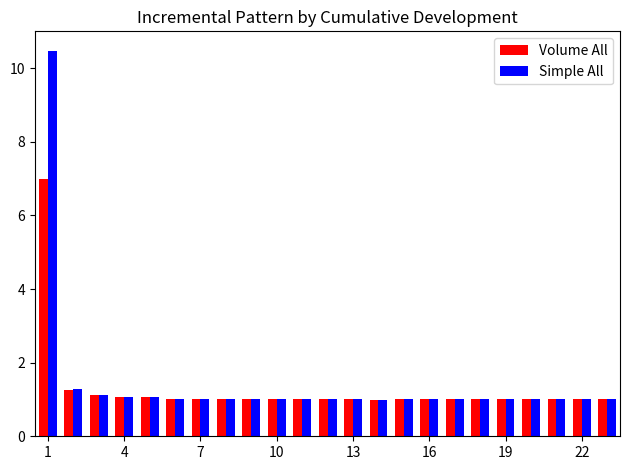

What is the lowest value of the Simple All series?

1.0